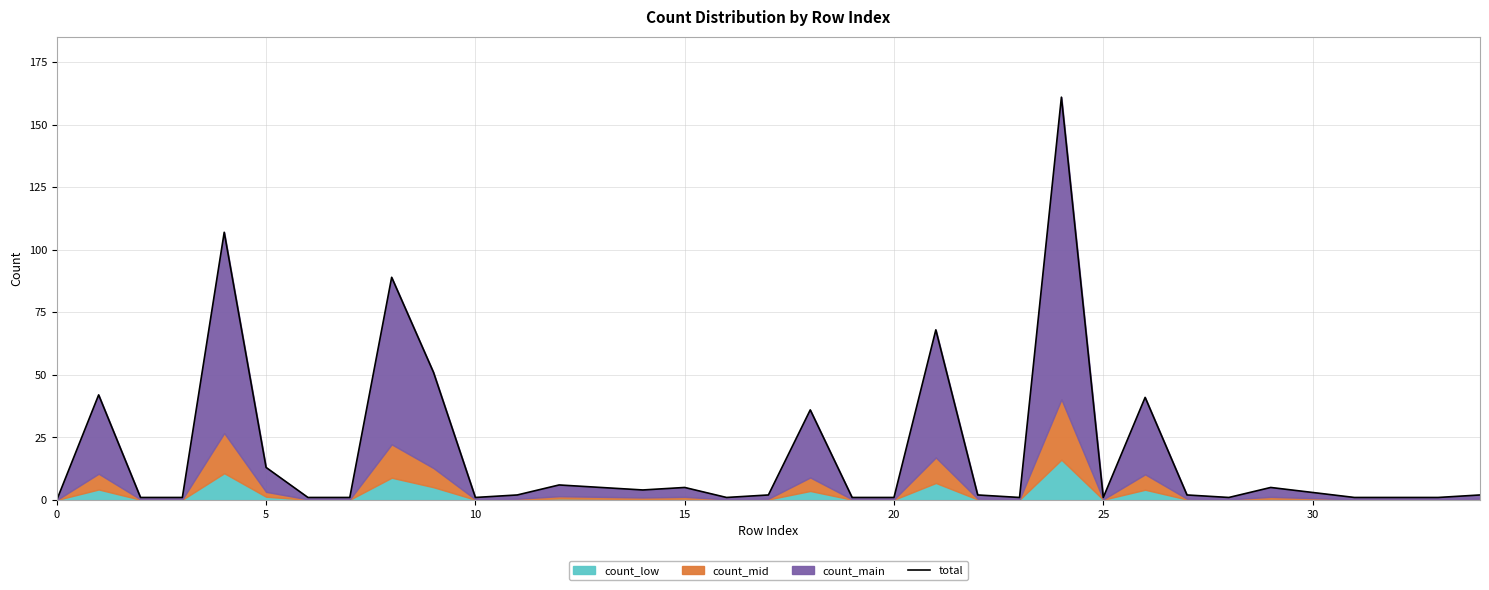

What is the ratio of the value at 22 to the value at 20?

2.0